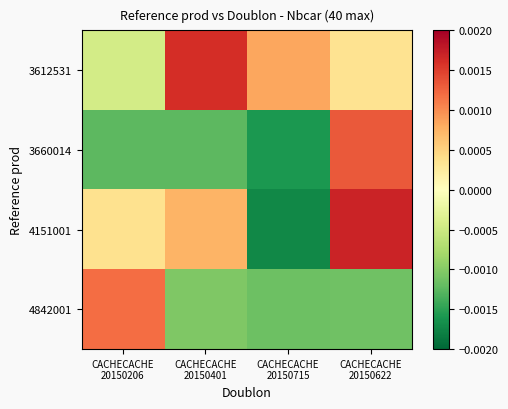

At which category is the sum across all series the highest?

CACHECACHE
20150622